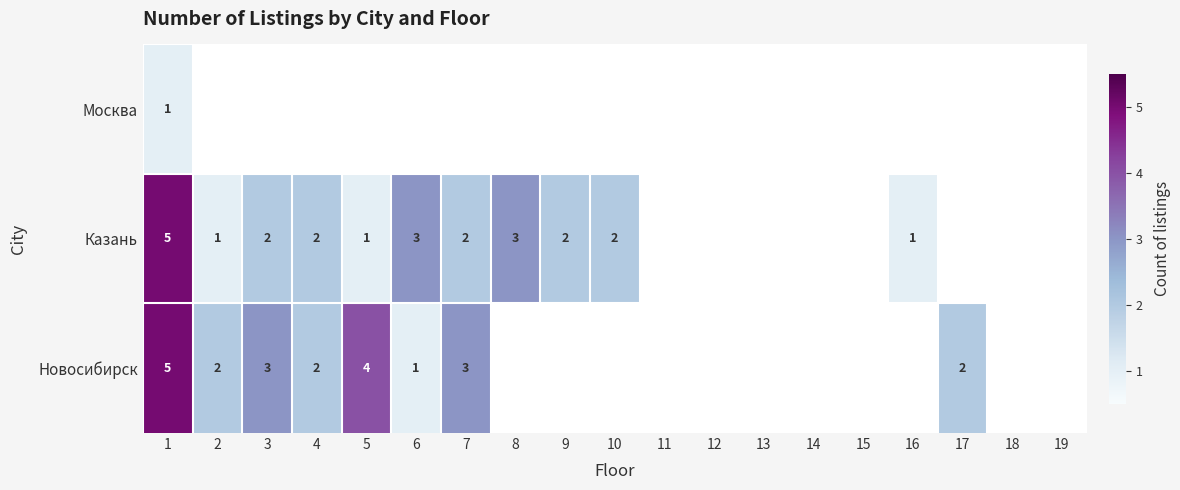

What is the sum of the Казань values at 7 and 6?

5